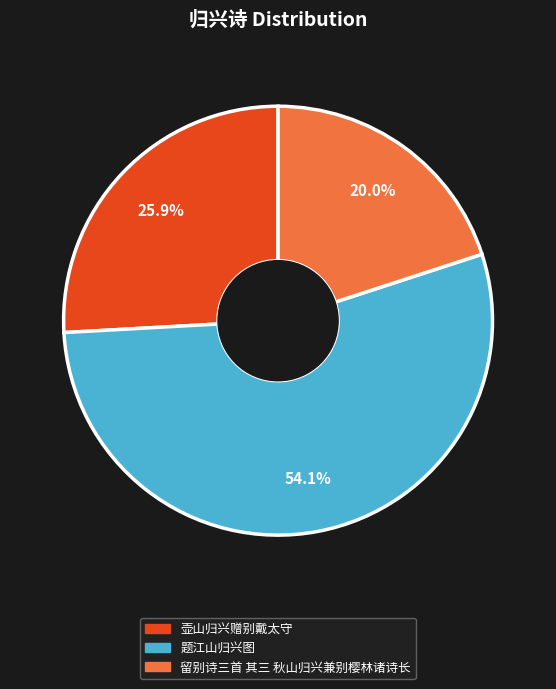

What is the smallest slice in the pie chart?

留别诗三首 其三 秋山归兴兼别樱林诸诗长